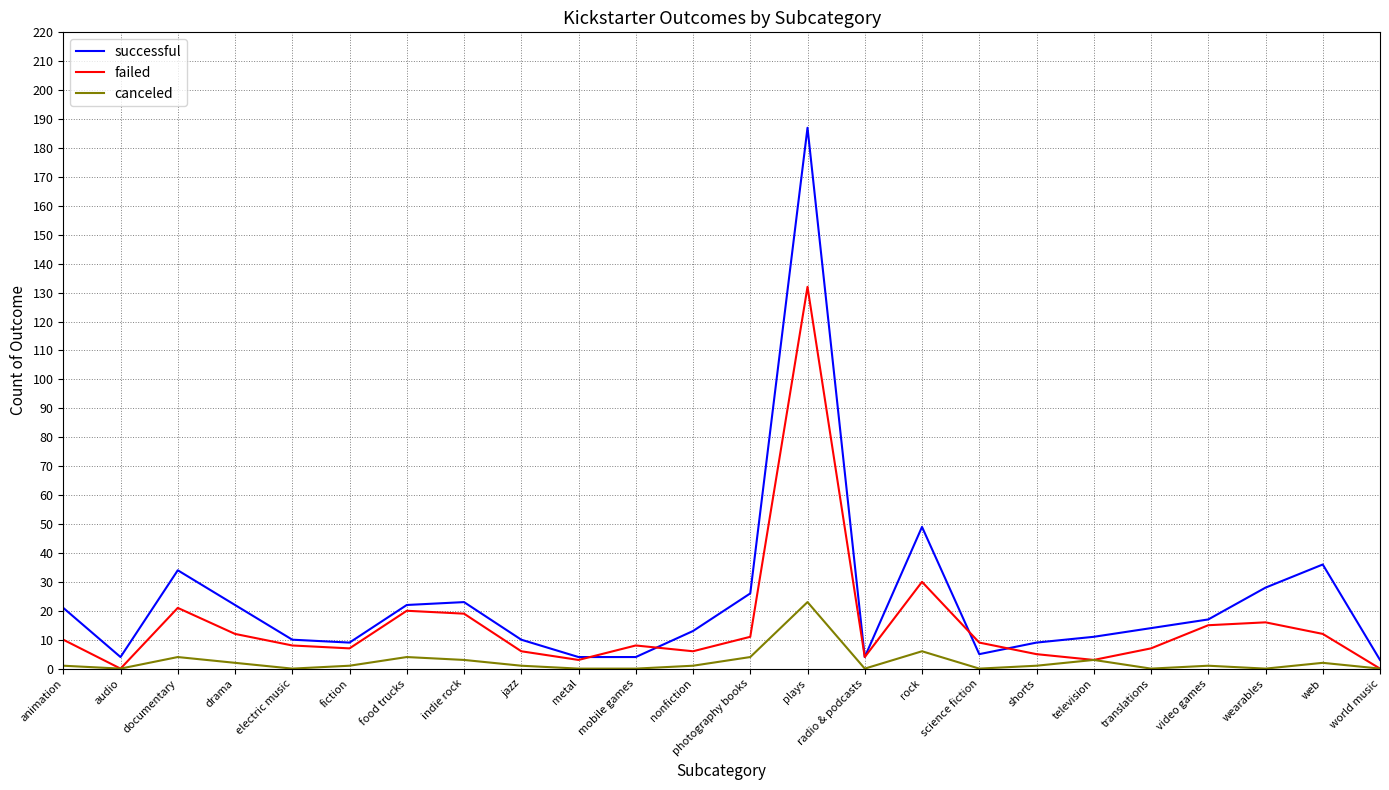

Which label corresponds to the largest value in the chart?

plays